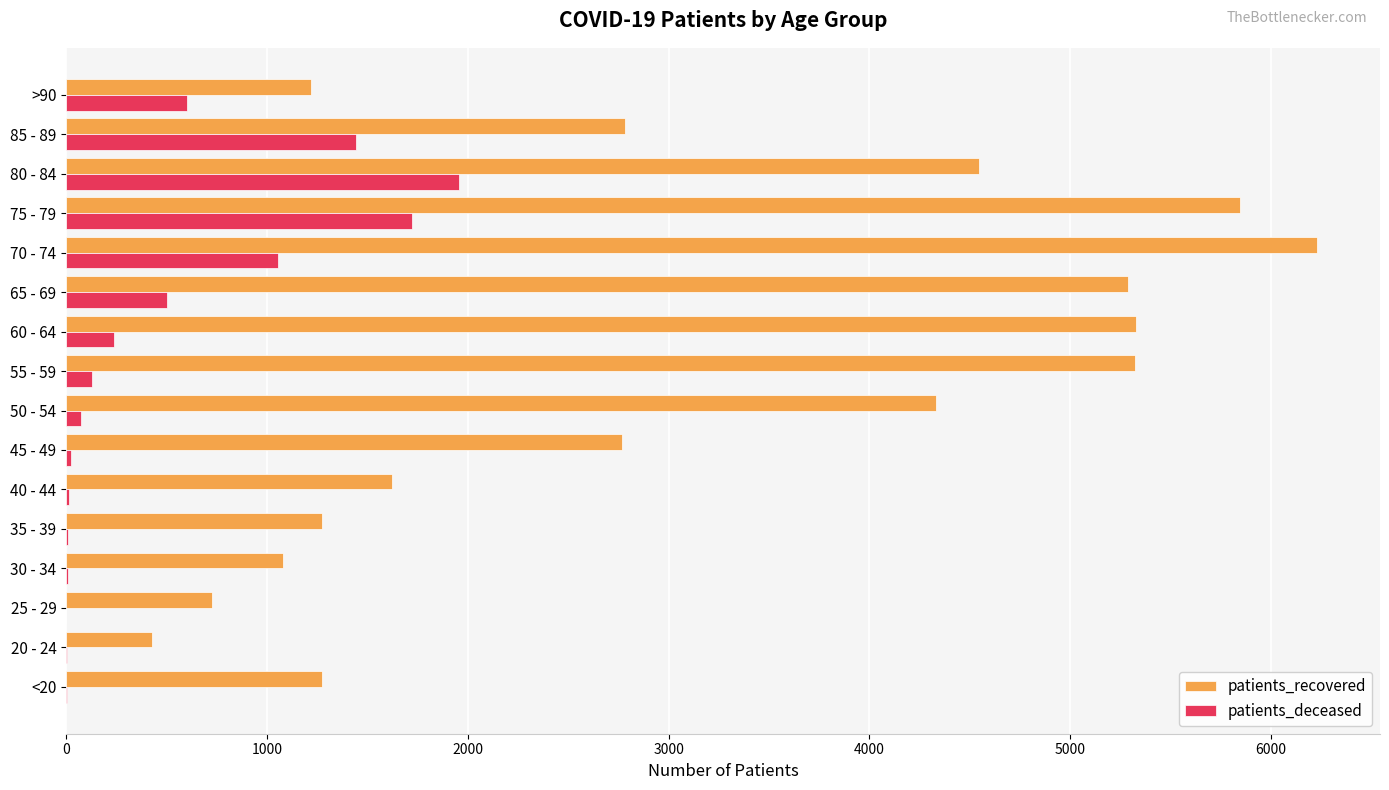

The value of patients_deceased at 75 - 79 is 2999. True or false?

False